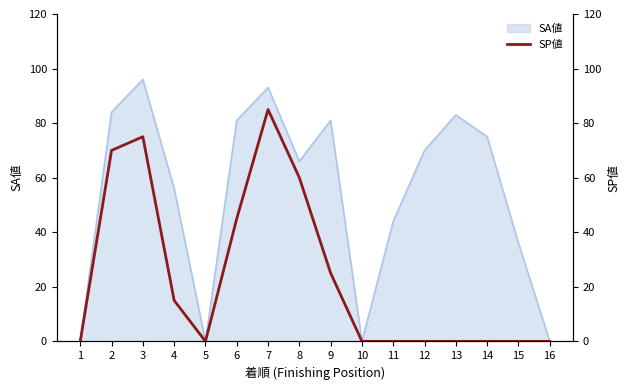

What is the sum of all values?

375